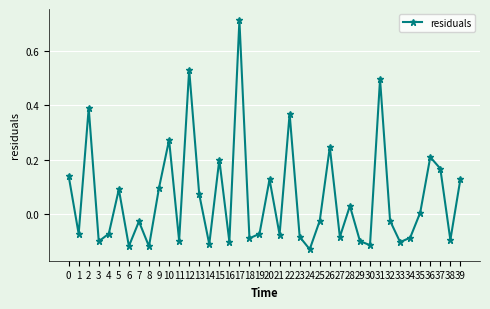

What is the sum of all values?

2.4